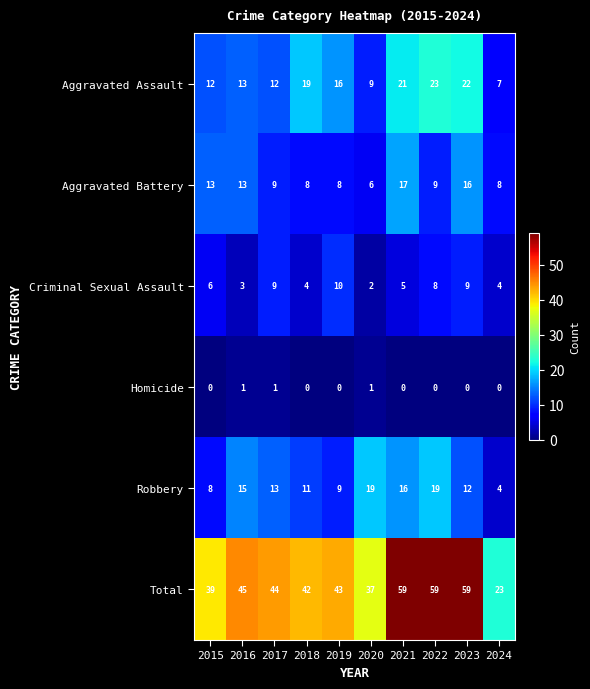

Where does the Aggravated Assault series first go above 16?

2018